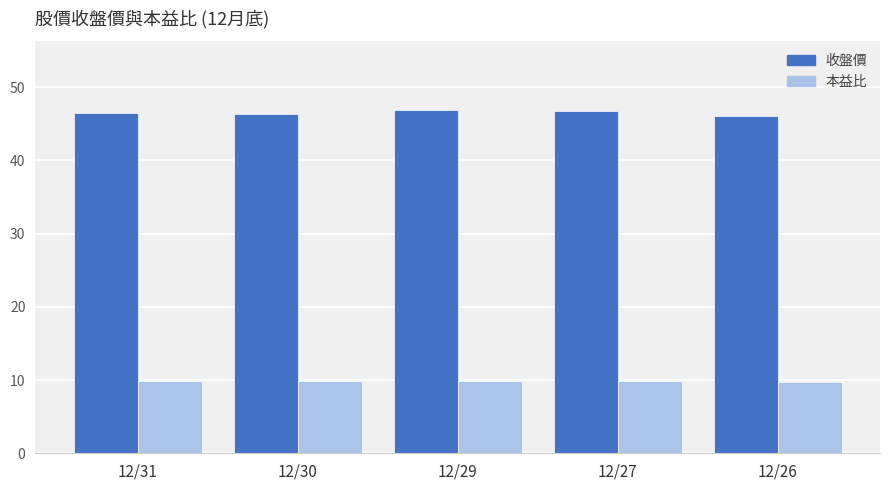

Are the bars grouped side by side (vs. stacked)?

Yes